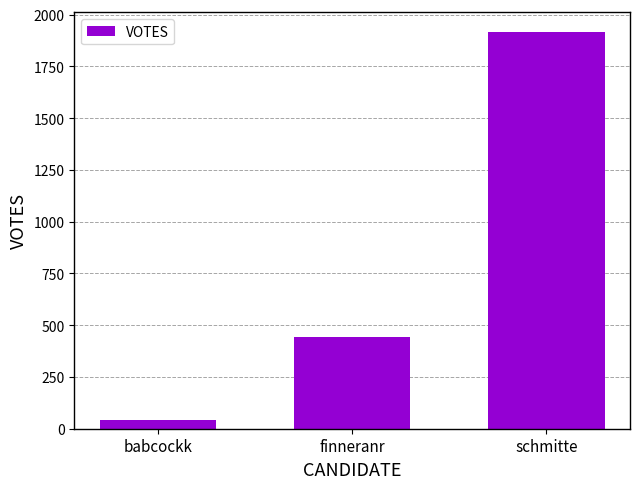

What is the maximum value shown in the chart?

1916